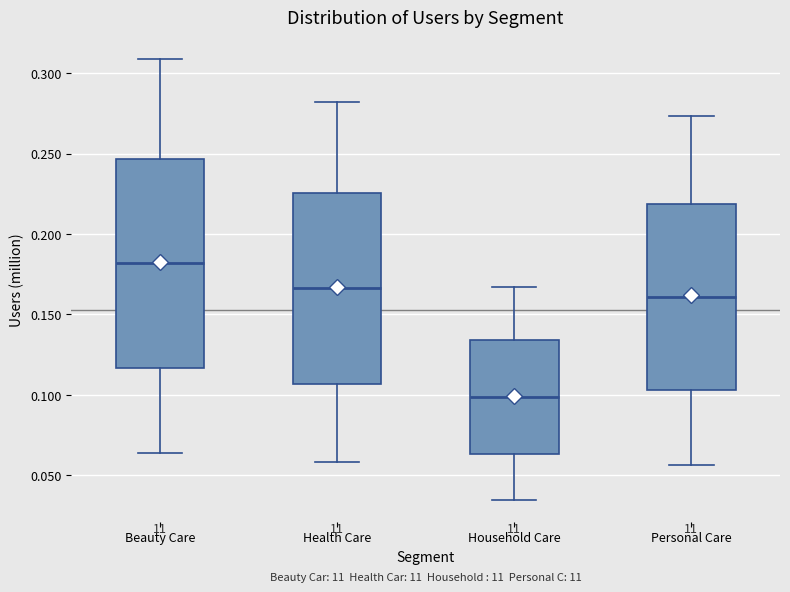

Which box's median line is the highest?

Beauty Care